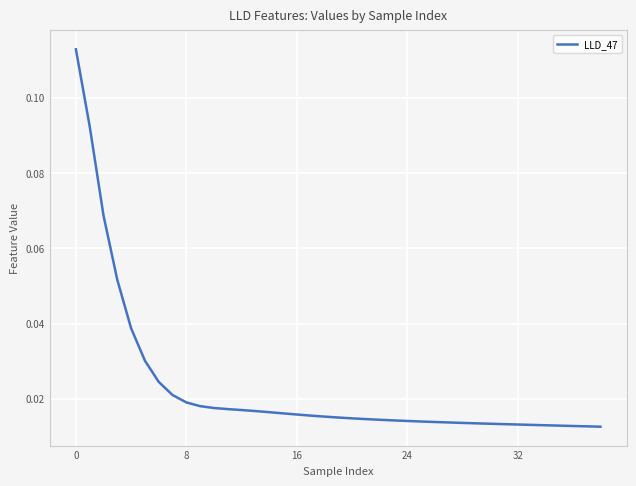

Count the values in the range 0 to 1.

39